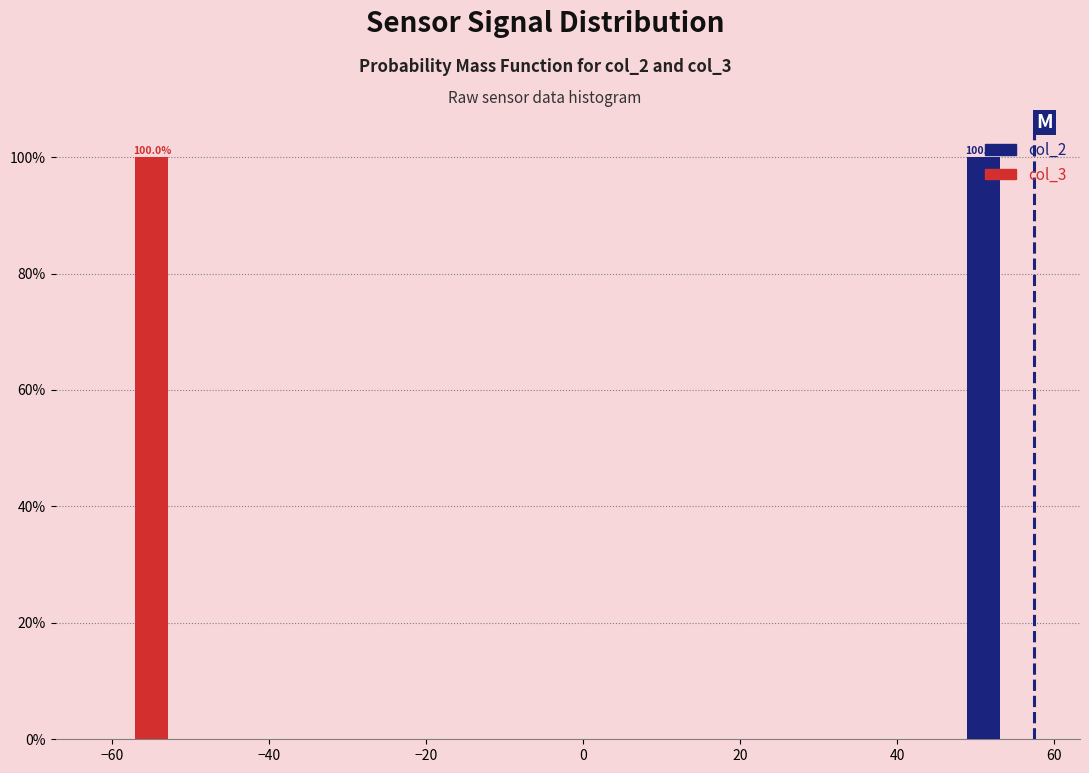

In the col_3 series, which range on the x-axis has the tallest bar?

-62 to -52